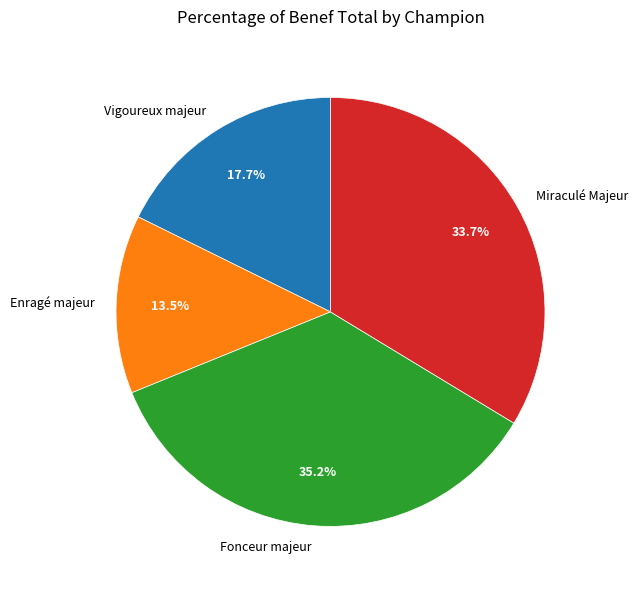

To the nearest percent, what is the difference between the largest and smallest slice percentages?

22%